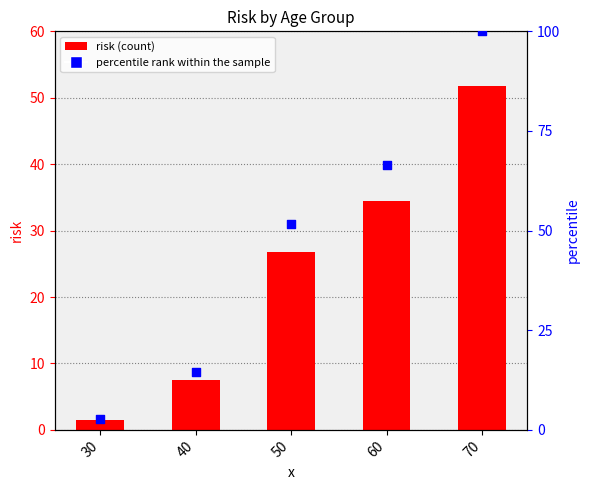

What is the total value across all series at 60?

101.1